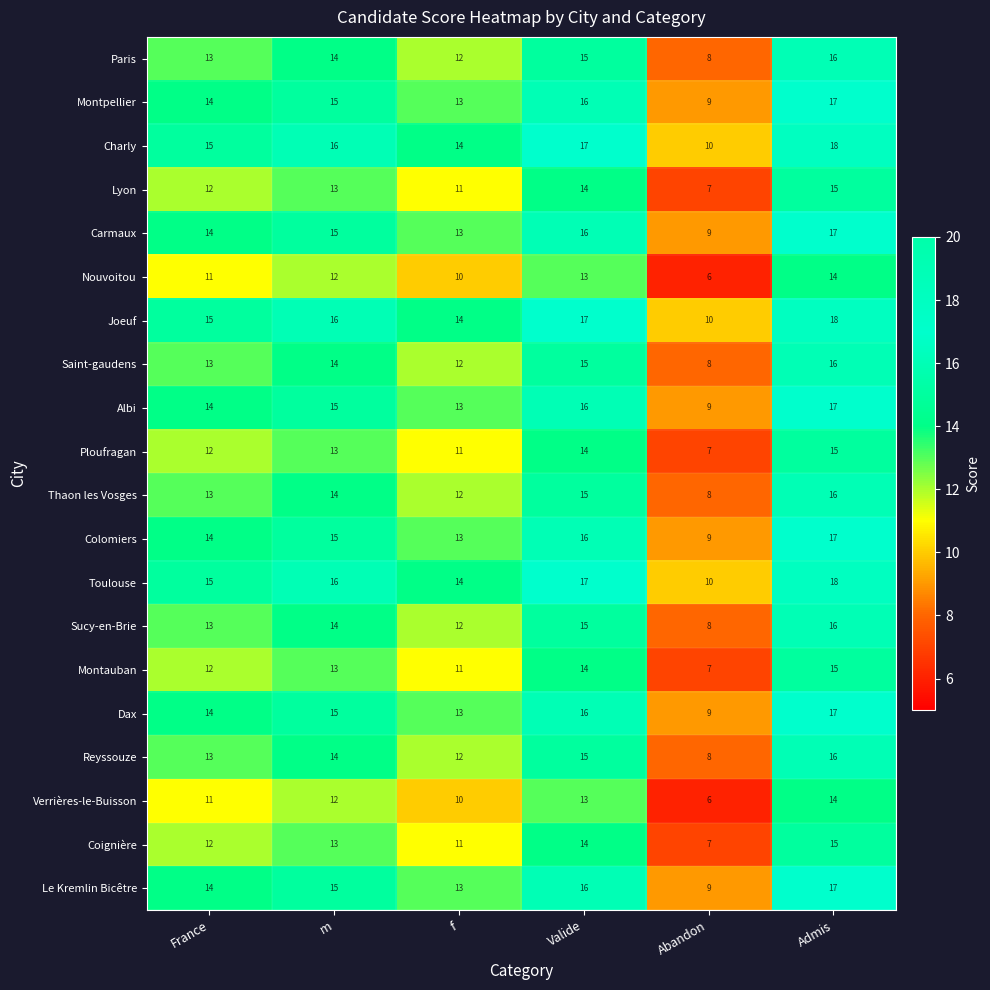

What is the difference between the highest and lowest values at f?

4